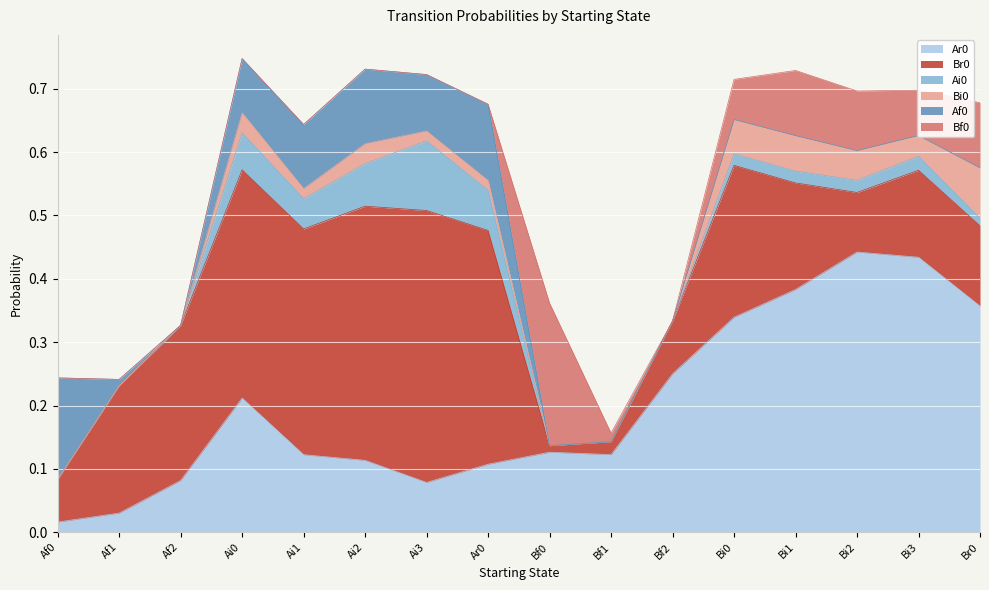

How many Ai0 values are between 0 and 1?

16